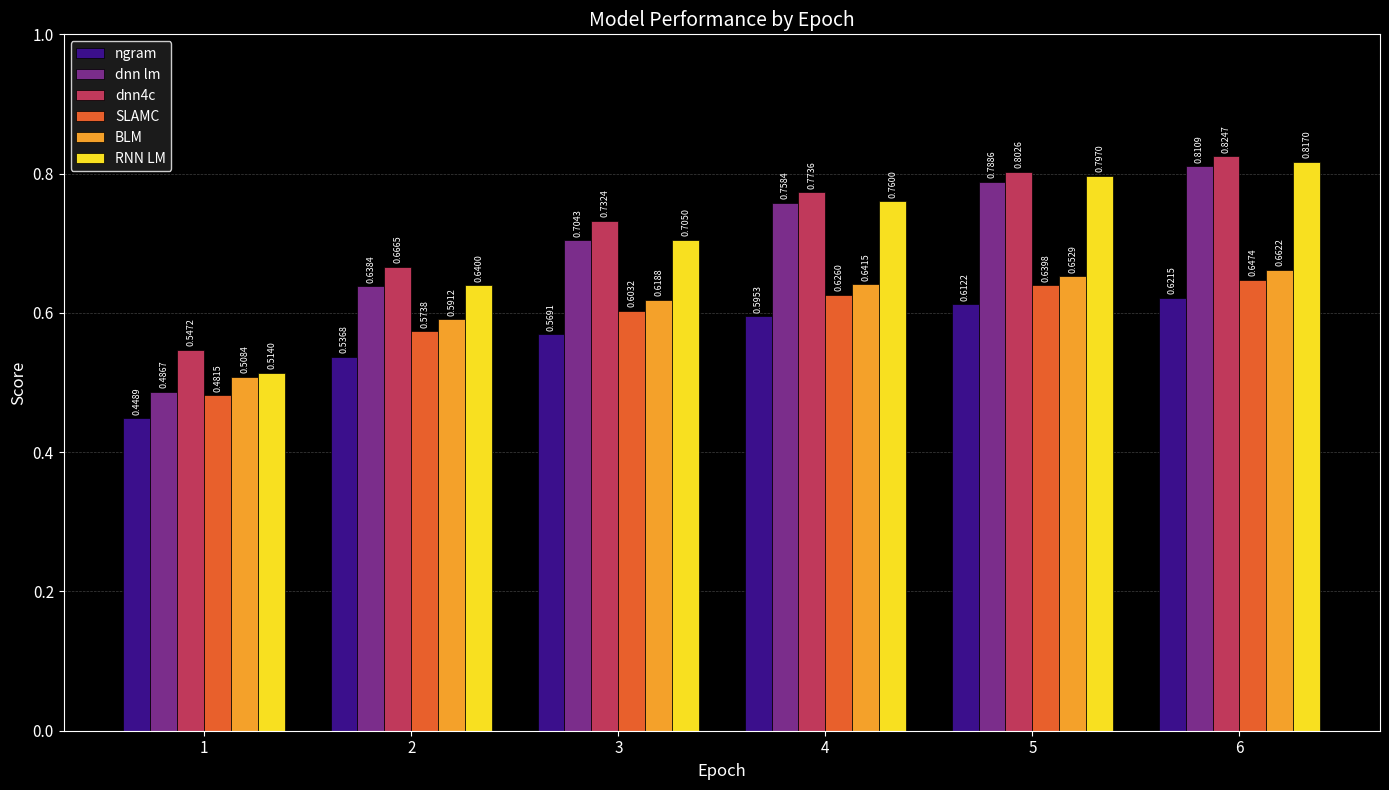

Between 2 and 5, which series saw the biggest shift?

RNN LM